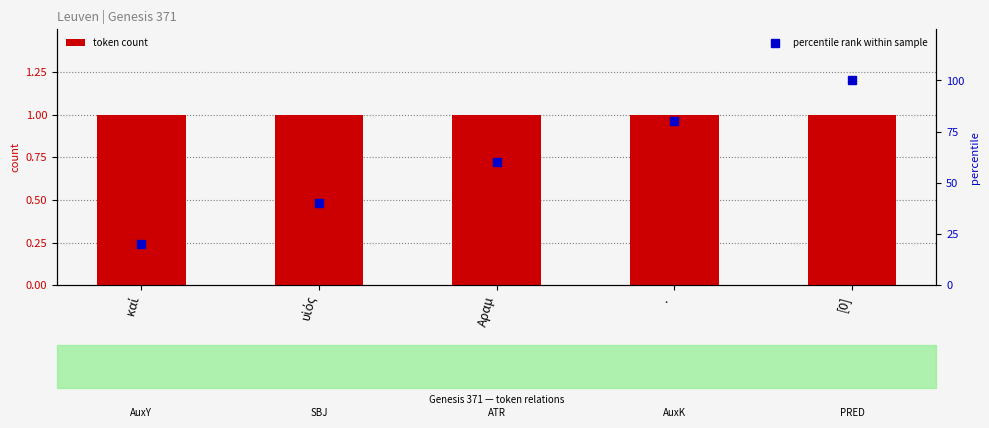

True or false: percentile rank within sample has a value of 40 at υἱός.

True